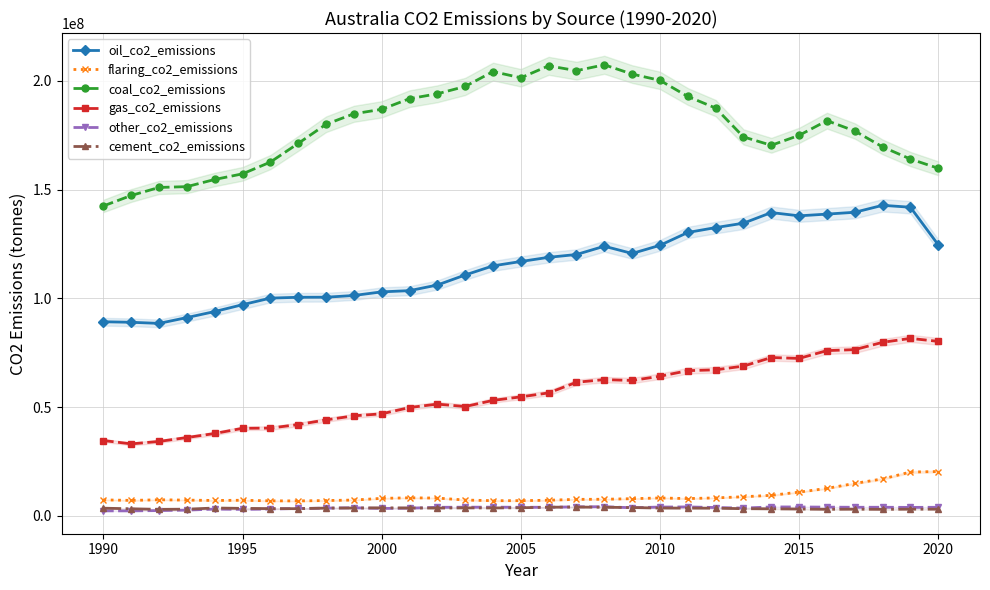

True or false: oil_co2_emissions and flaring_co2_emissions cross at least once.

False